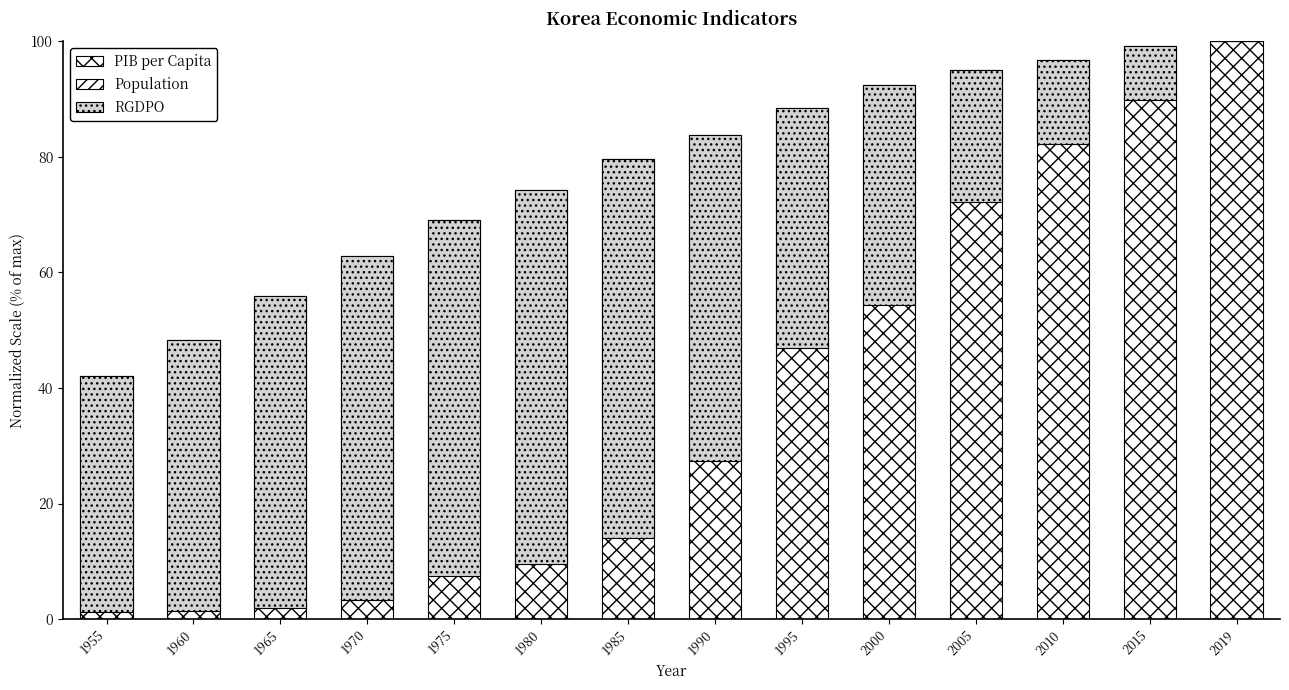

At which category is the sum across all series the highest?

2019